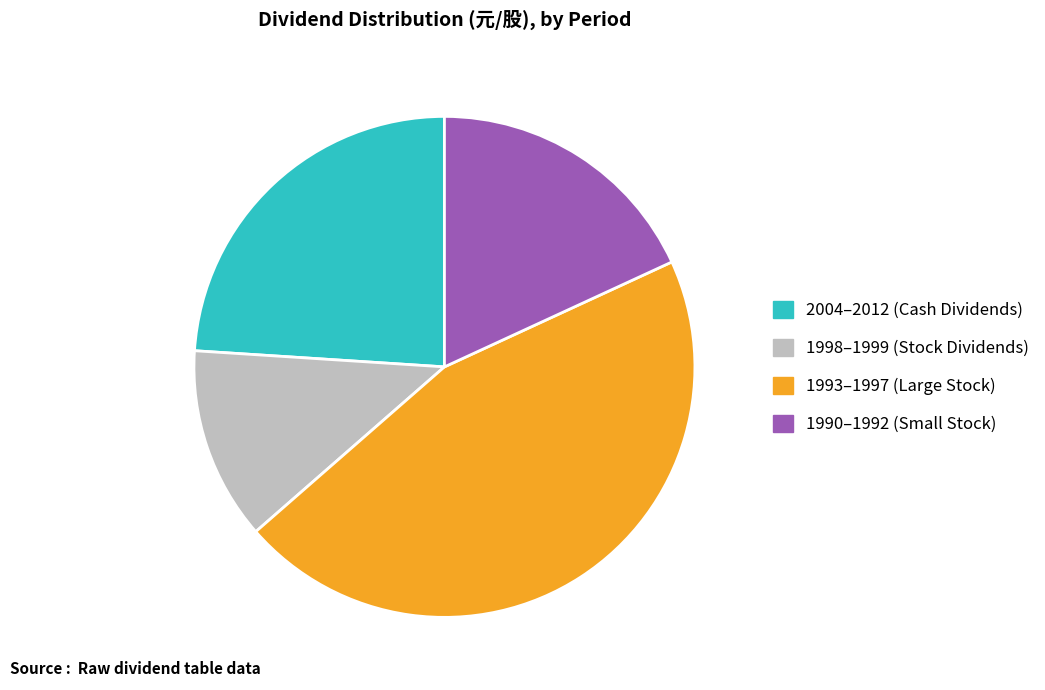

Count the number of slices in the pie.

4